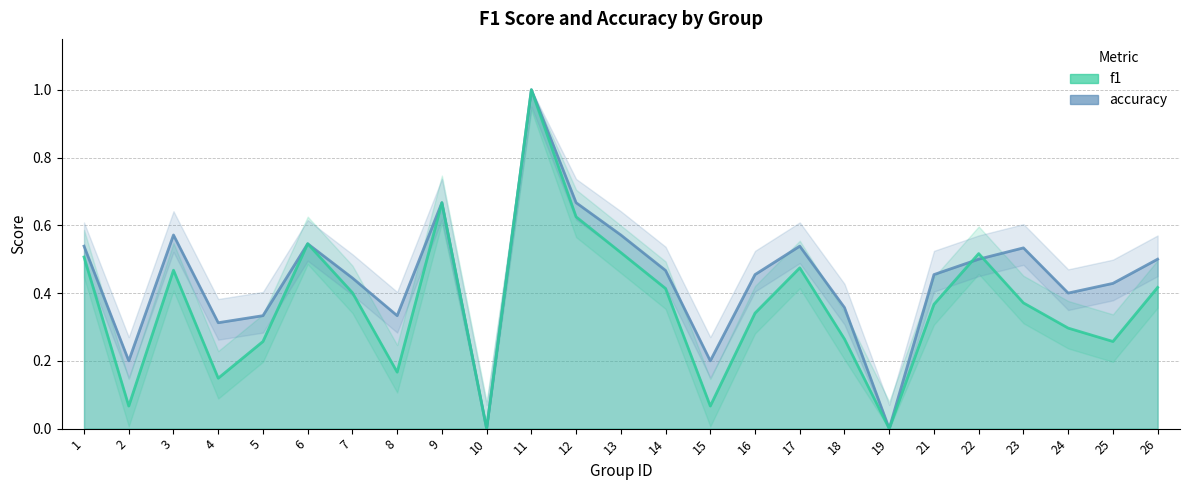

What are all the series names shown in the legend?

f1, accuracy